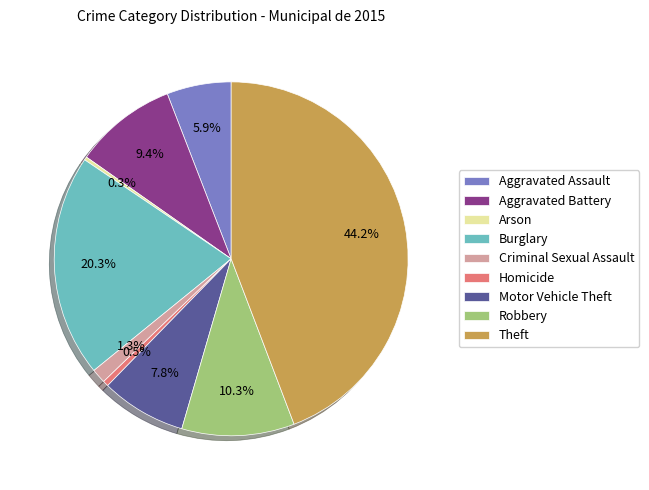

Approximately how many times larger is the value at Aggravated Assault compared to Homicide?

11.4